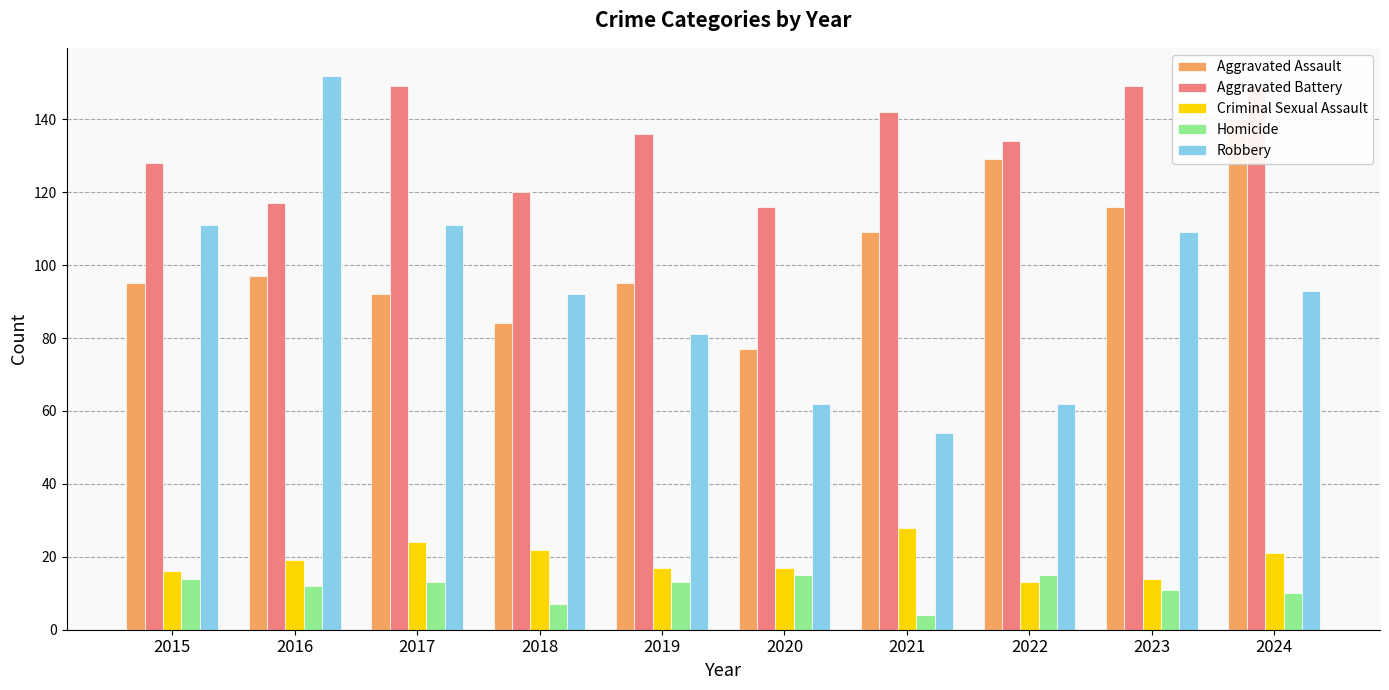

Are the bars horizontal?

No